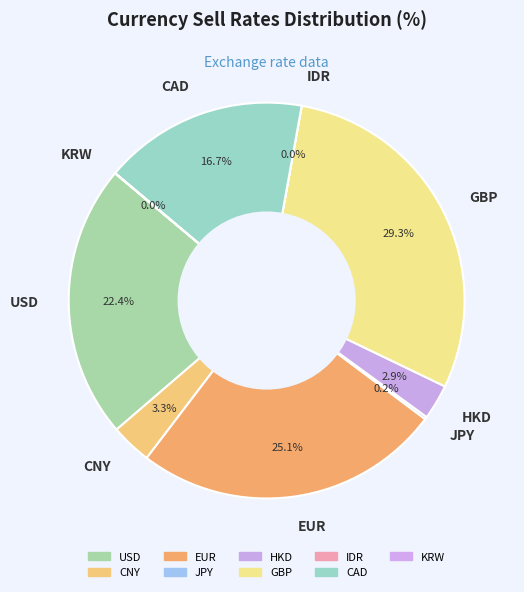

What is the largest slice in the pie chart?

GBP